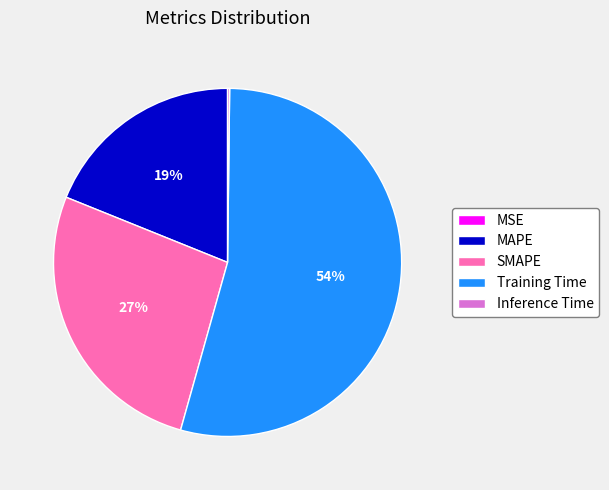

The Training Time slice represents 54% of the pie. True or false?

True